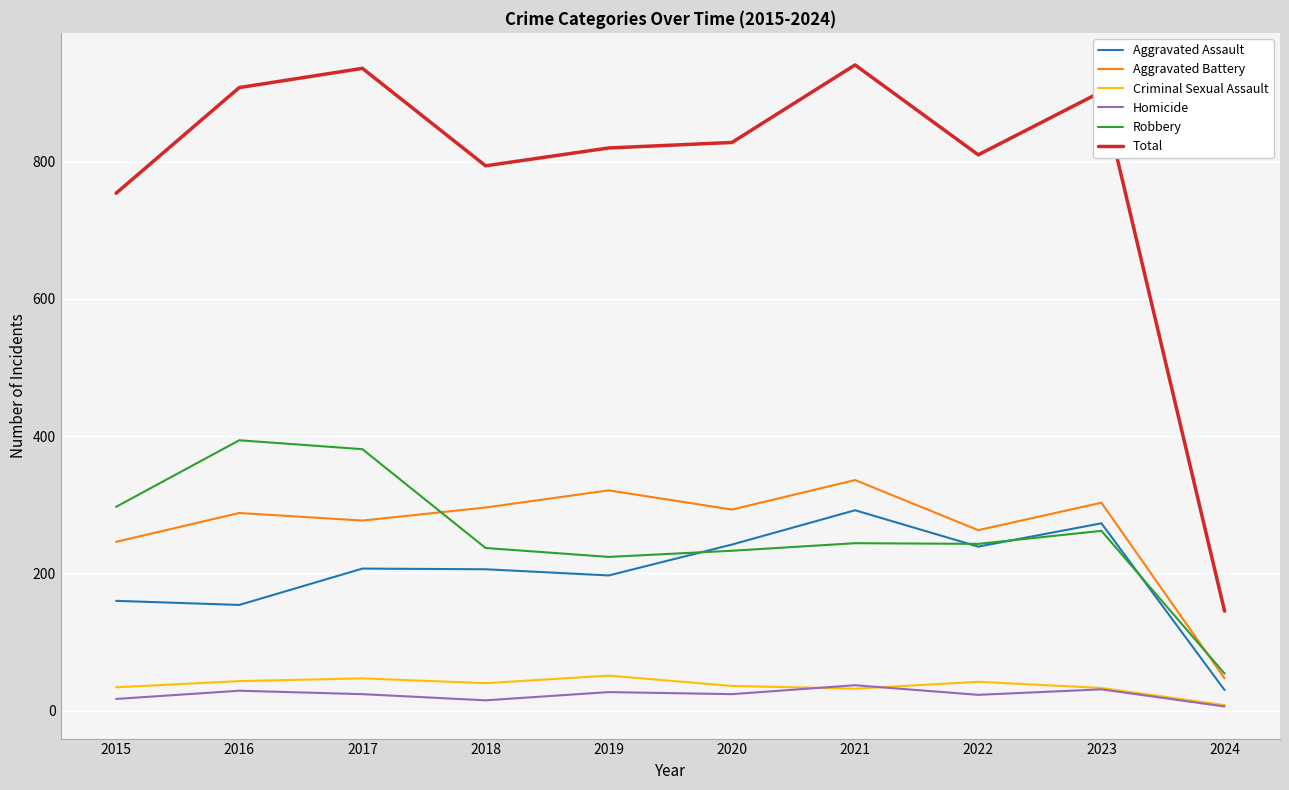

What is the difference between the maximum and minimum values in the Criminal Sexual Assault series?

43